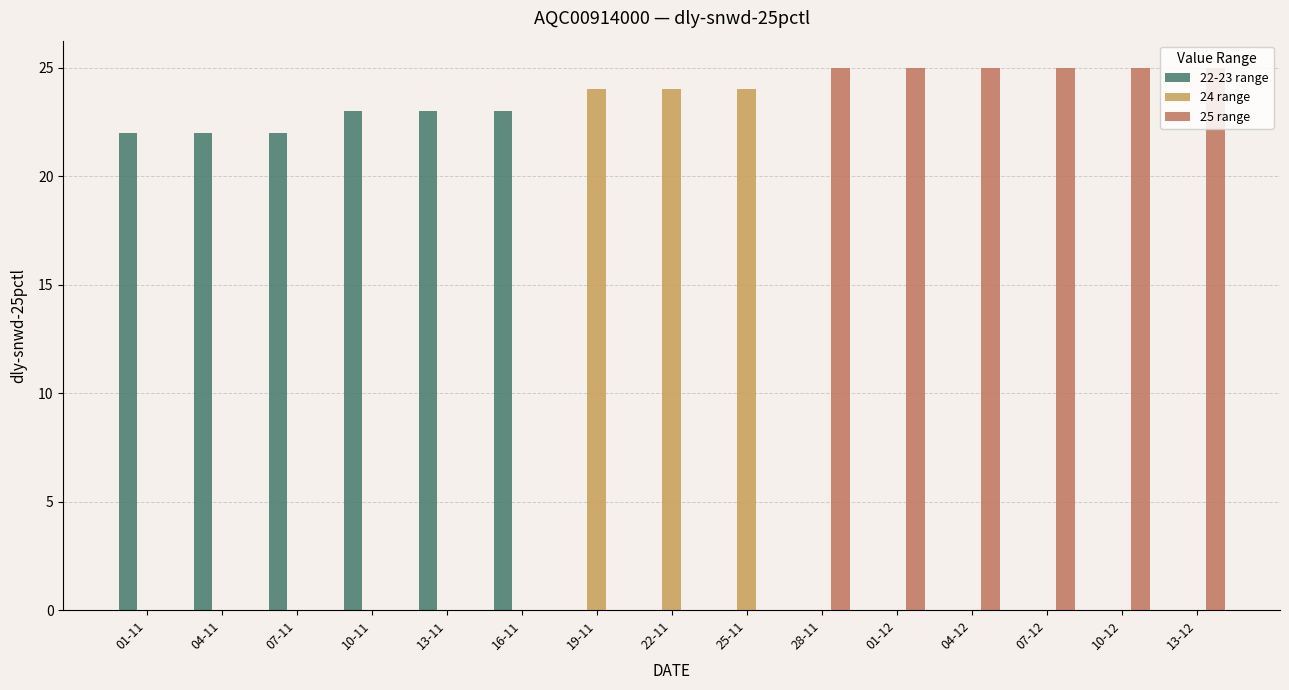

Is it true that 24 range equals 0 at 10-12?

True